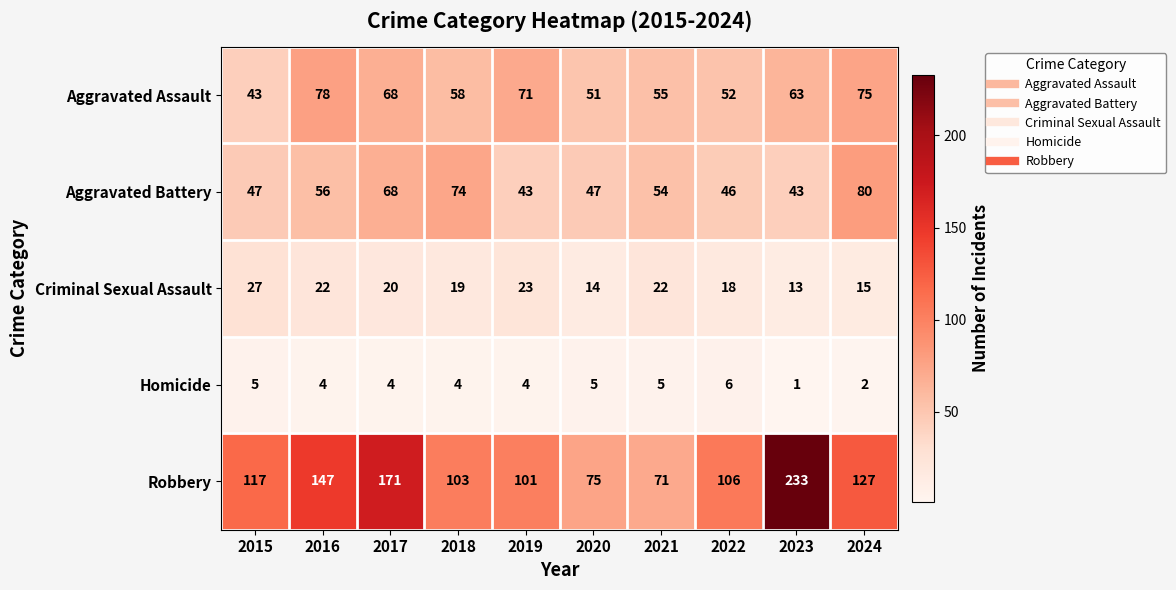

Which series has the widest spread of values?

Robbery